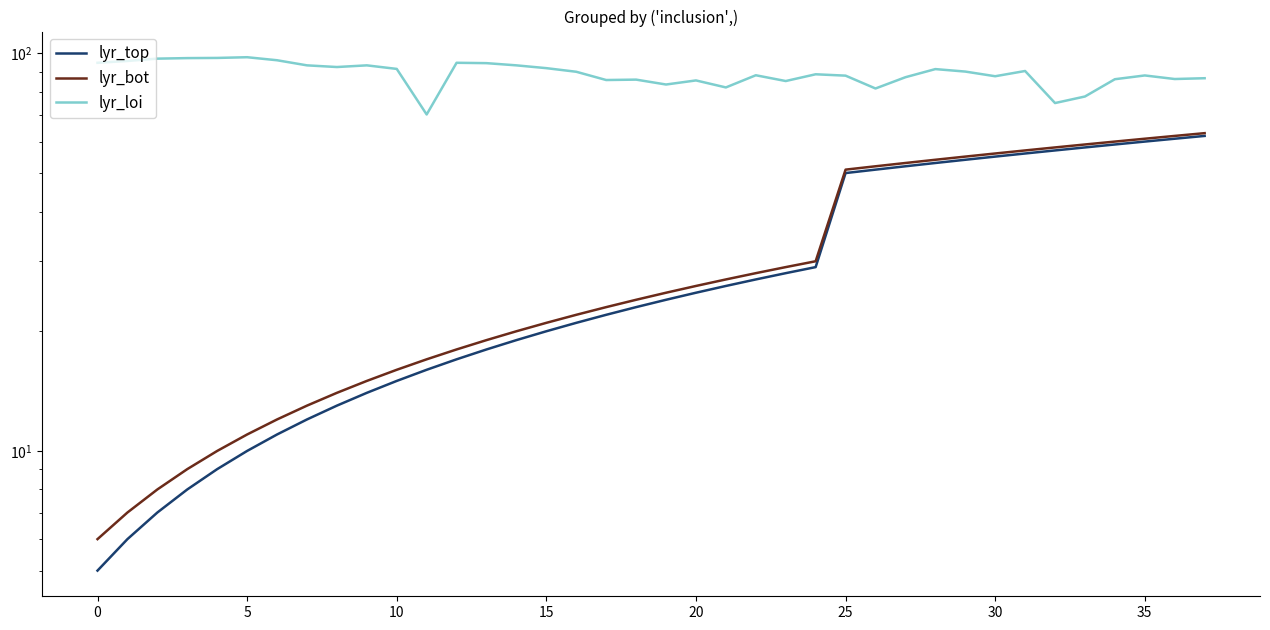

Which series has the largest total across all categories?

lyr_loi